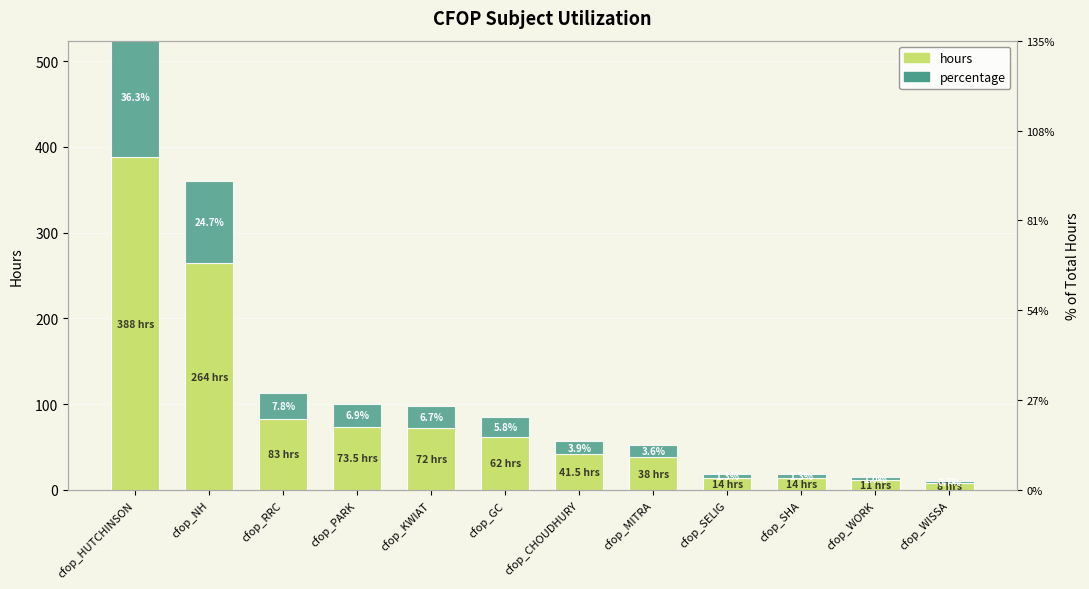

At how many categories does at least one series exceed 157?

2